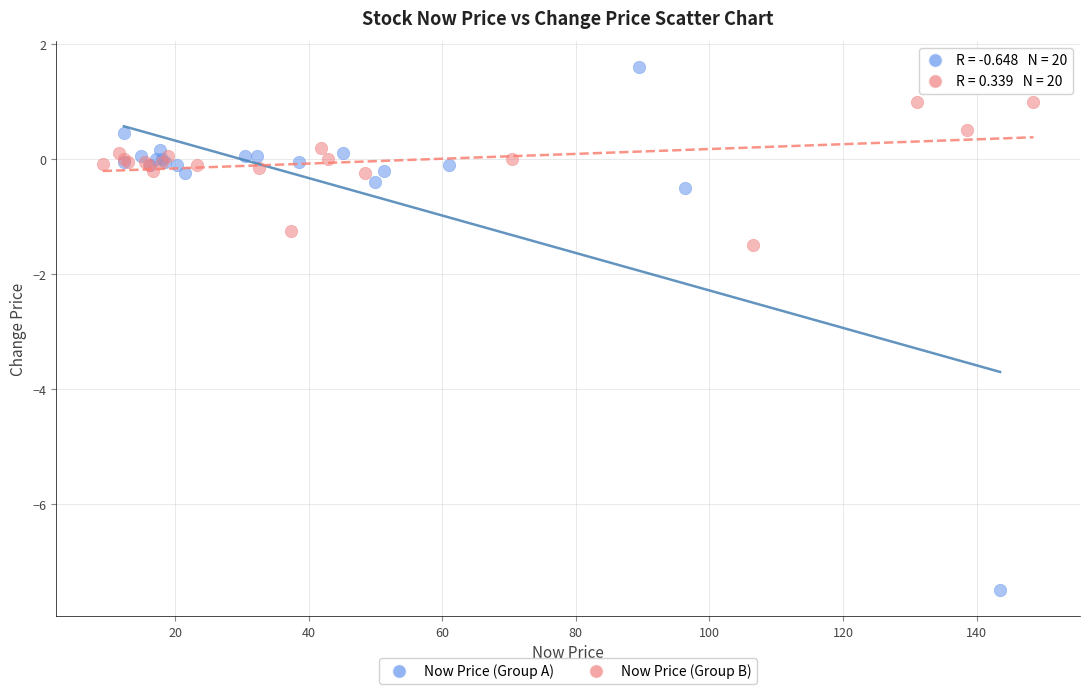

Which series has the largest Y range (max minus min)?

Now Price (Group A)